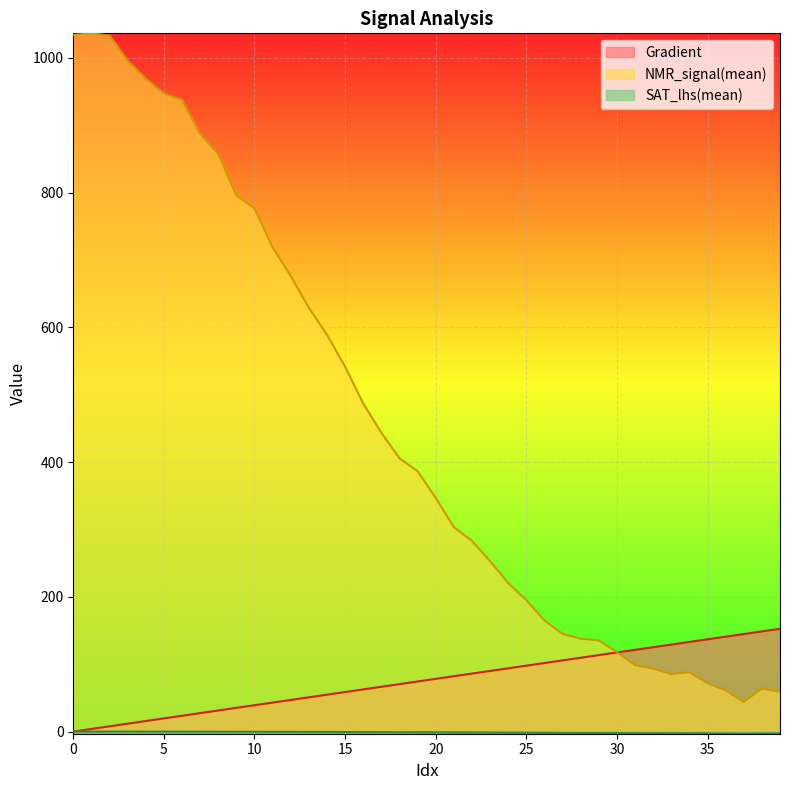

At which category does NMR_signal(mean) reach its first local peak?

1